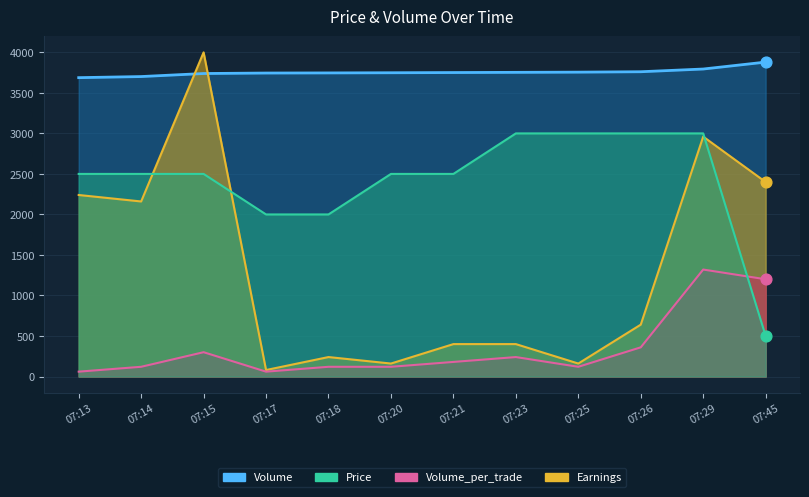

What are all the series names shown in the legend?

Price, Volume, Volume_per_trade, Earnings